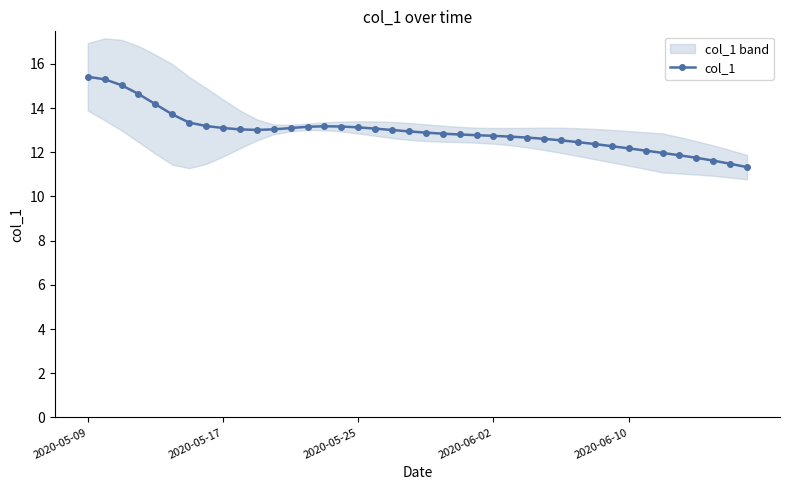

Does the chart display data point markers on the line(s)?

Yes